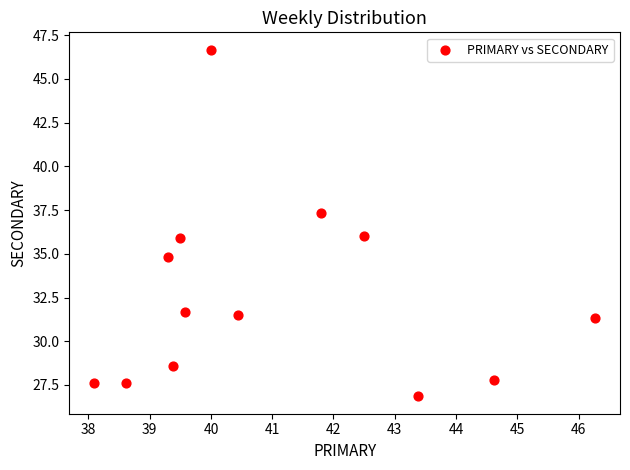

What is the range of X values (max minus min)?

8.2